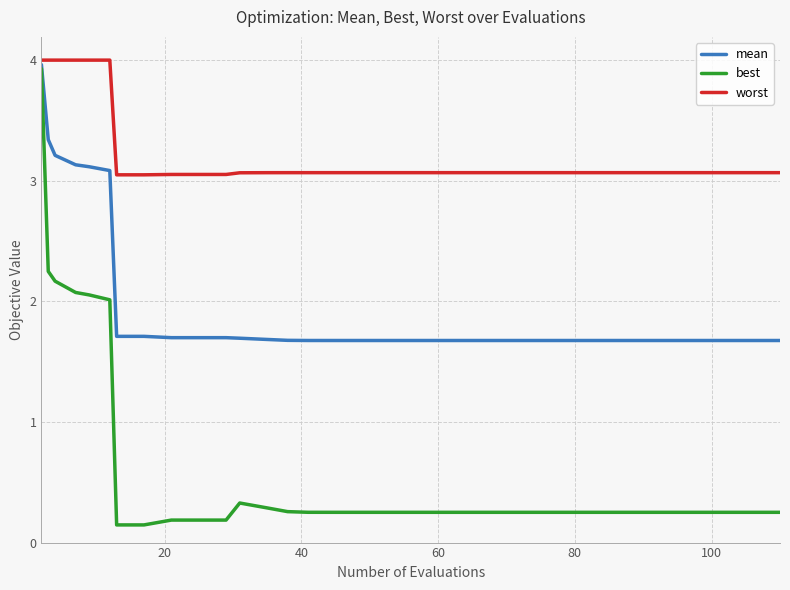

Which series has the largest range (max minus min)?

best